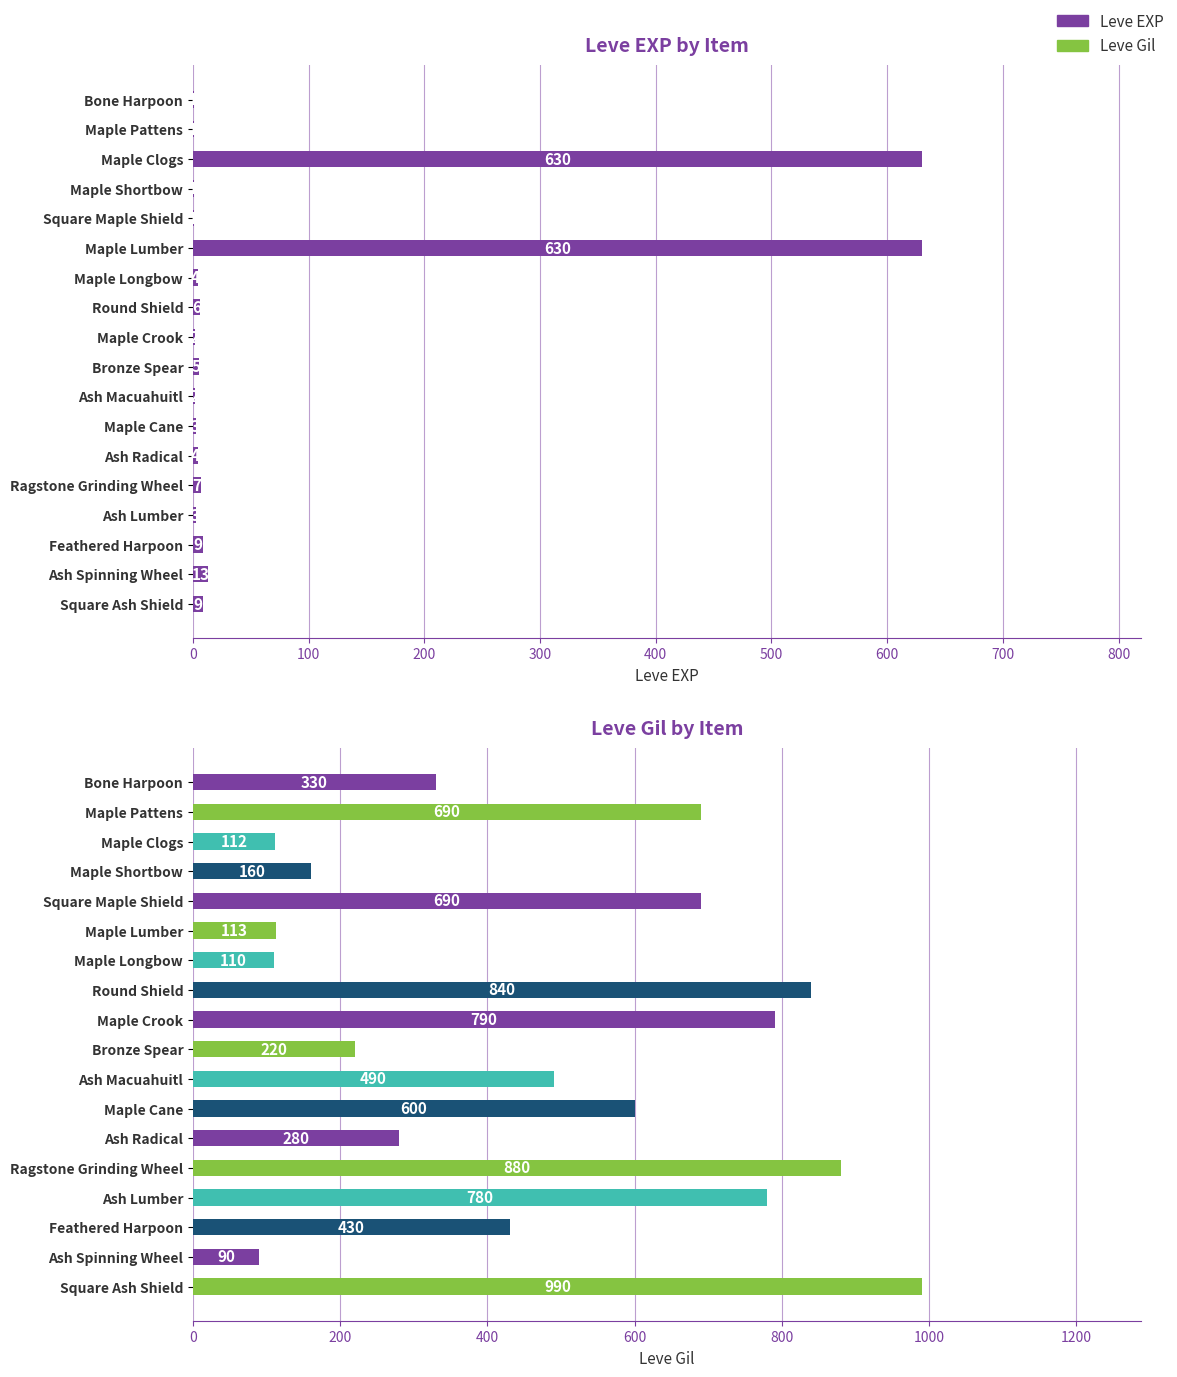

How many bars are there in each group?

2